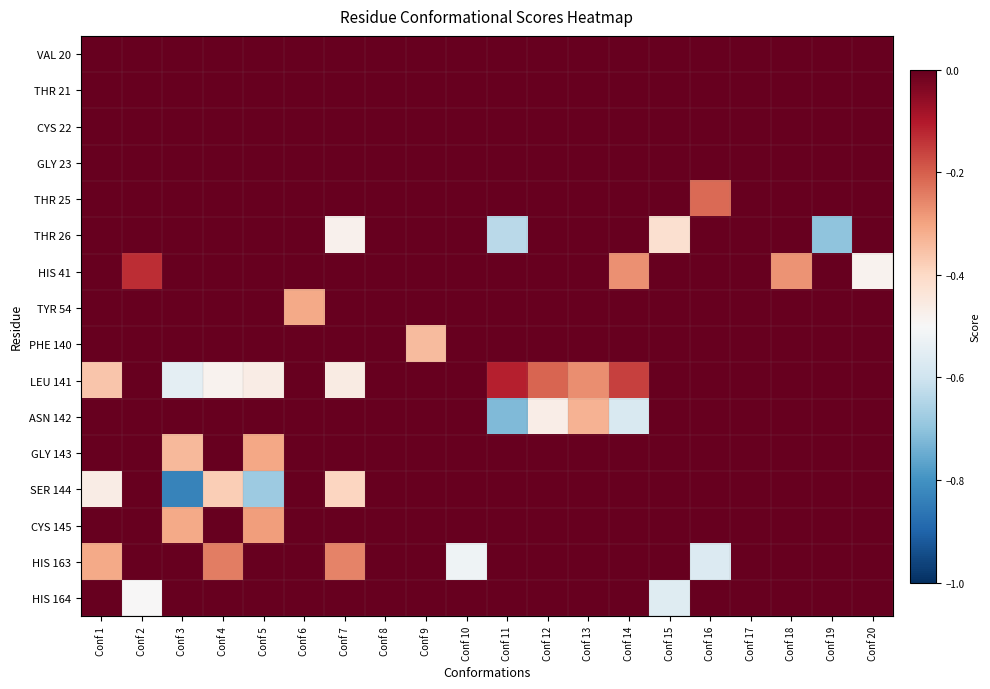

Rank the series by their maximum value, from lowest to highest.

VAL 20, THR 21, CYS 22, GLY 23, THR 25, THR 26, HIS 41, TYR 54, PHE 140, LEU 141, ASN 142, GLY 143, SER 144, CYS 145, HIS 163, HIS 164